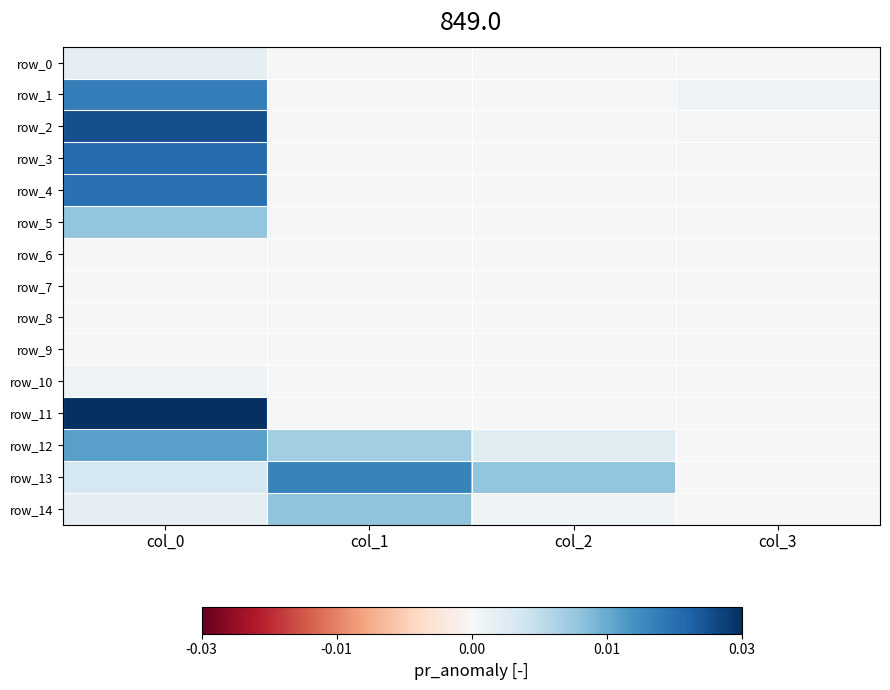

How many categories are shown in the chart?

4